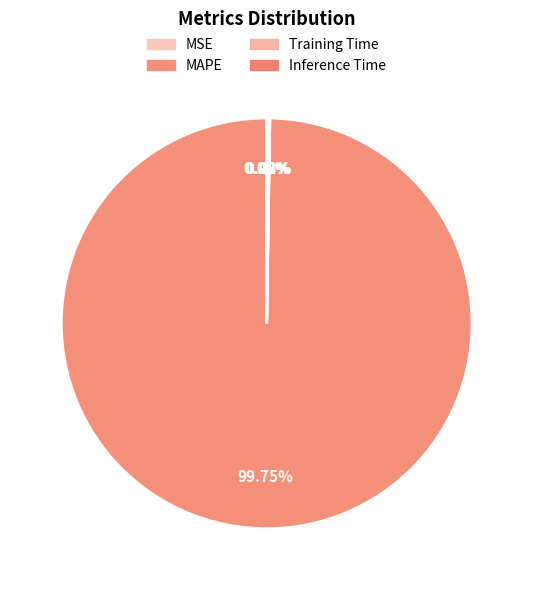

Is it true that Training Time is 0% of the pie?

True